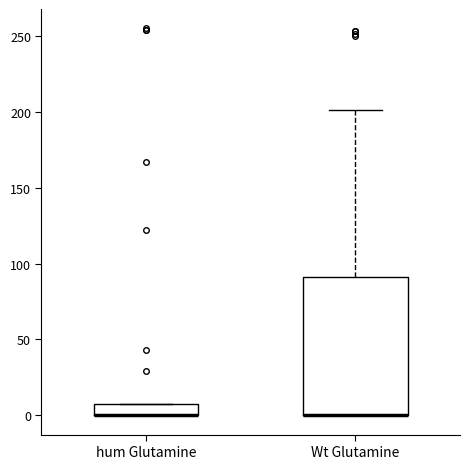

Where is the lower edge of the box for Wt Glutamine on the y-axis? The values are not printed on the chart, so give them approximately, as read against the axis.

0